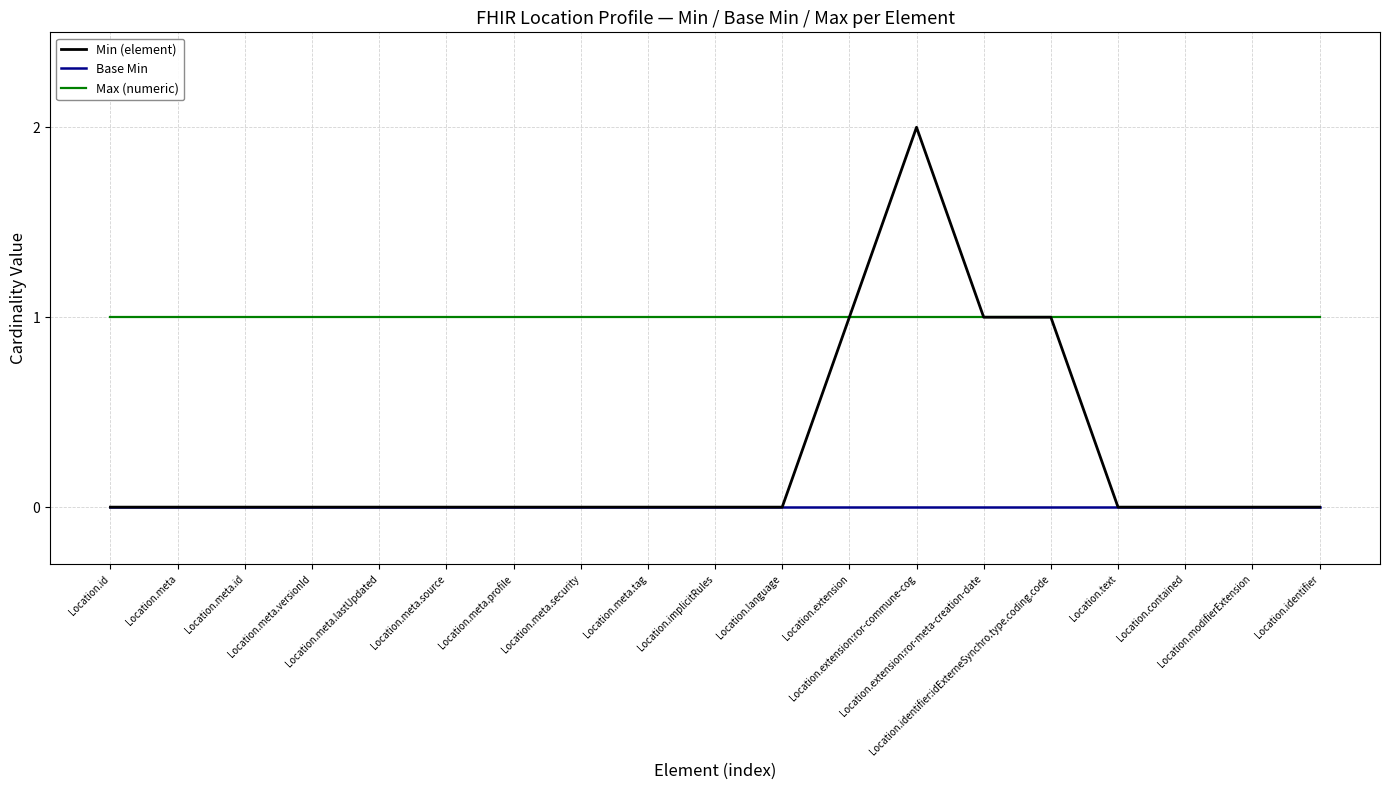

Rank the series by their average value, from highest to lowest.

Max (numeric), Min (element), Base Min